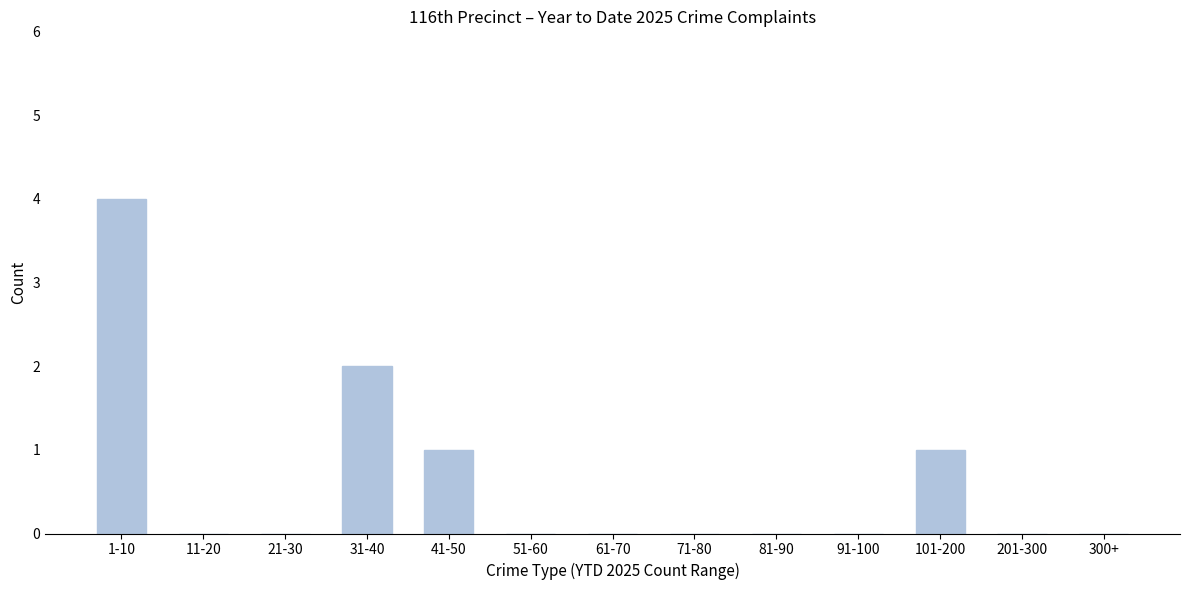

Reading left to right, list all the values displayed in this chart.

1-10=4	11-20=0	21-30=0	31-40=2	41-50=1	51-60=0	61-70=0	71-80=0	81-90=0	91-100=0	101-200=1	201-300=0	300+=0